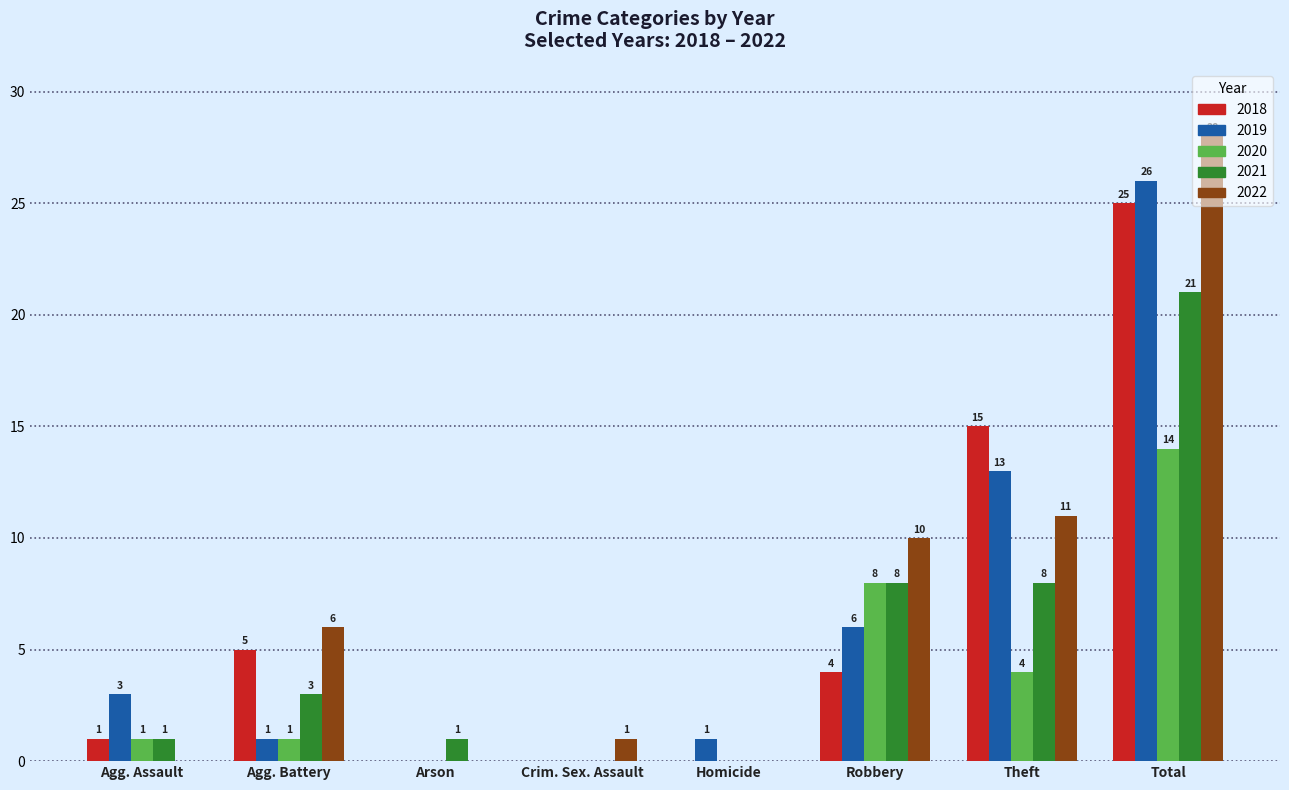

How many positive values does the 2019 series have?

6